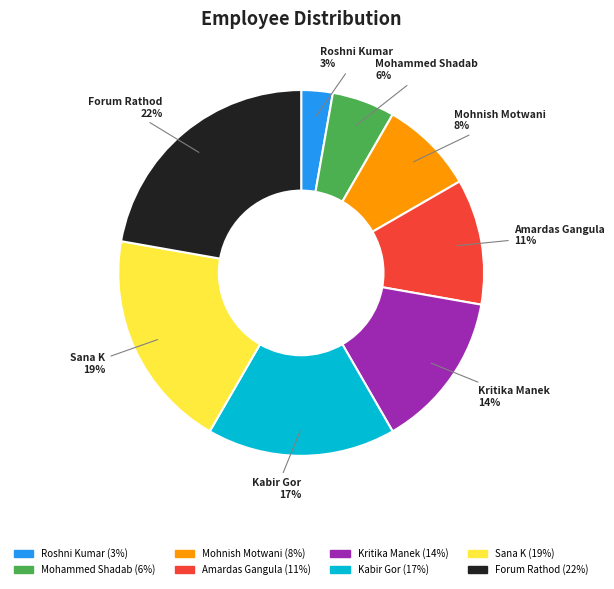

Does any single category account for the majority?

No